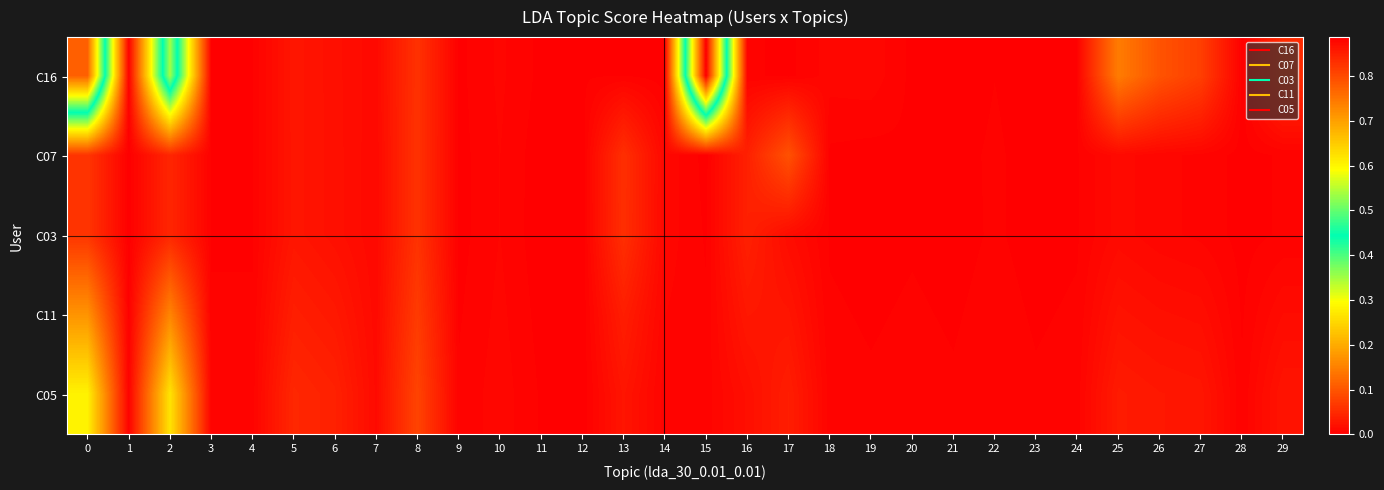

Which category has the highest value across all series?

15